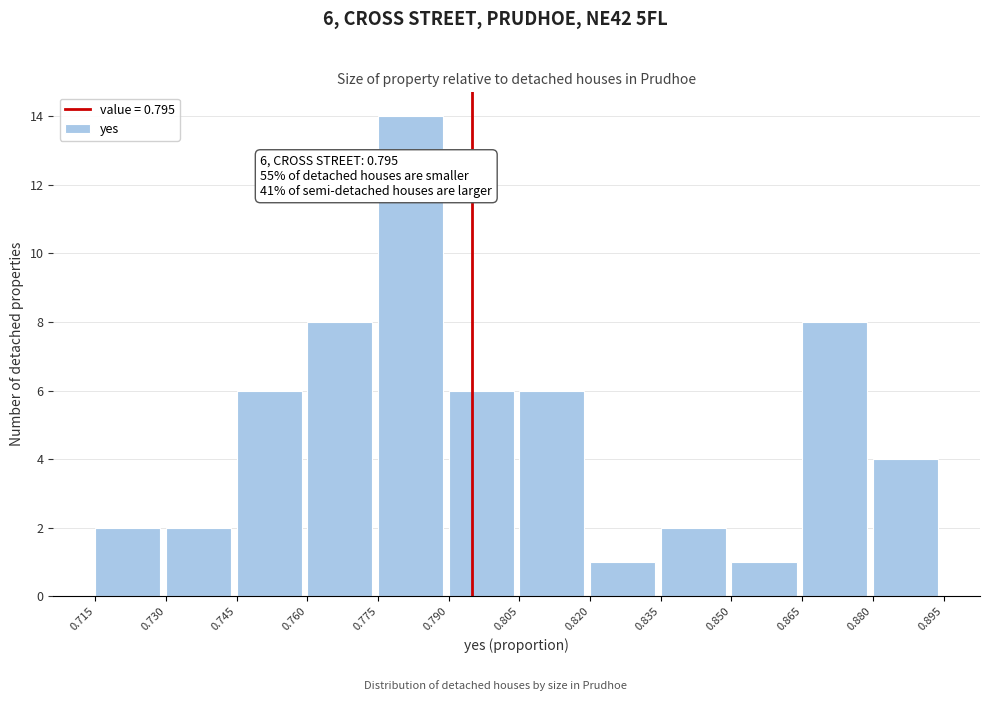

Which range on the x-axis has the tallest bar?

0.775 to 0.790